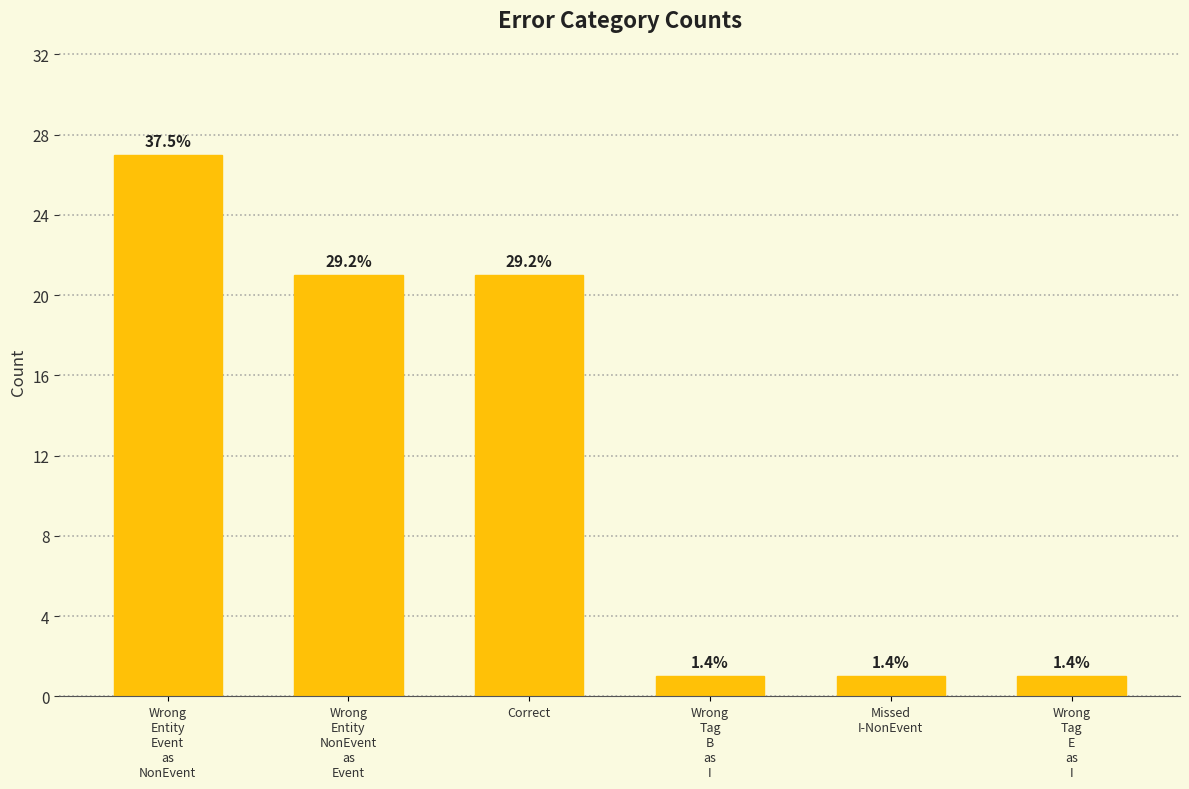

Reading left to right, transcribe all the data shown in this chart.

27	21	21	1	1	1